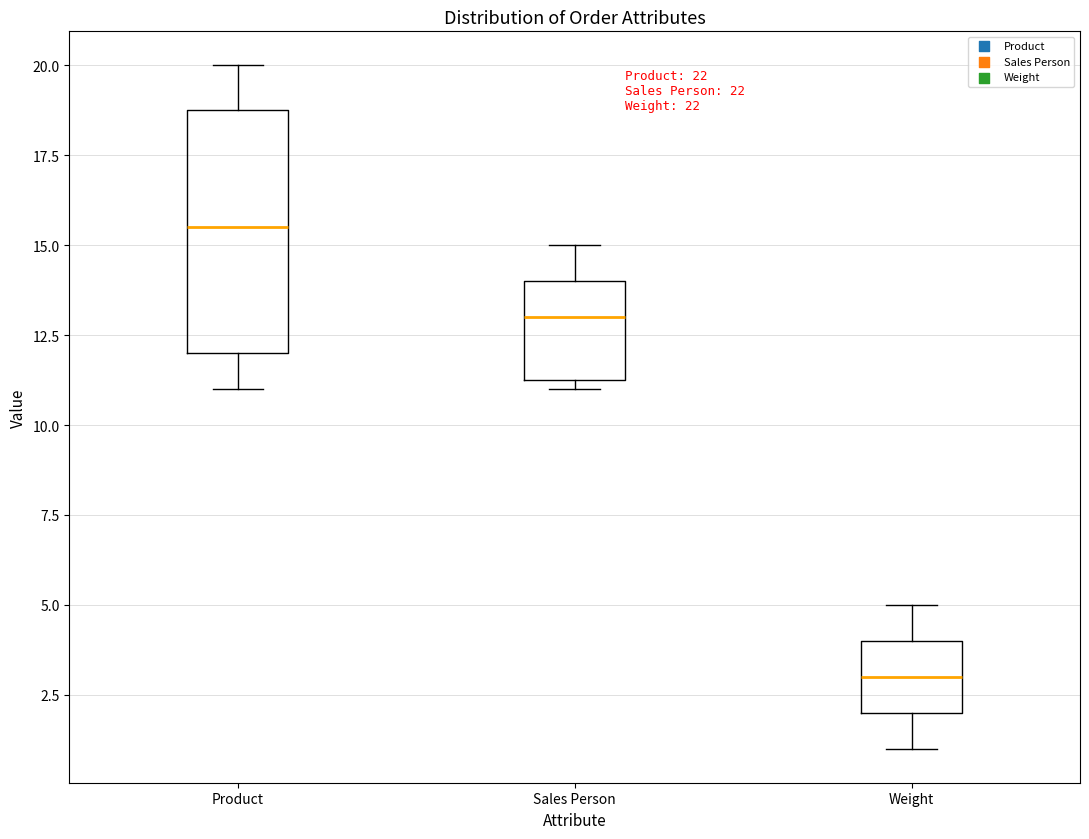

Reading left to right, transcribe this box plot: for each box, give where its median line is, the range the box spans, and where its two whiskers end, as read against the y-axis. The values are not printed on the chart, so give them approximately, as read against the axis.

Product: median 15.5, box 12.0 to 19.0, whiskers 11.0 to 20.0
Sales Person: median 13.0, box 11.5 to 14.0, whiskers 11.0 to 15.0
Weight: median 3.0, box 2.0 to 4.0, whiskers 1.0 to 5.0